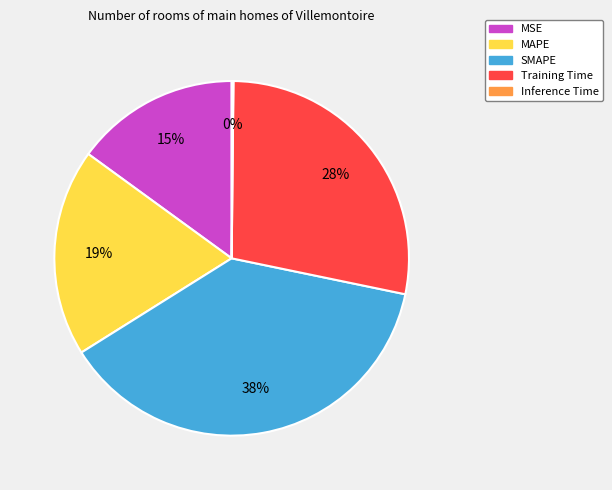

Is there any slice that represents more than half of the pie?

No